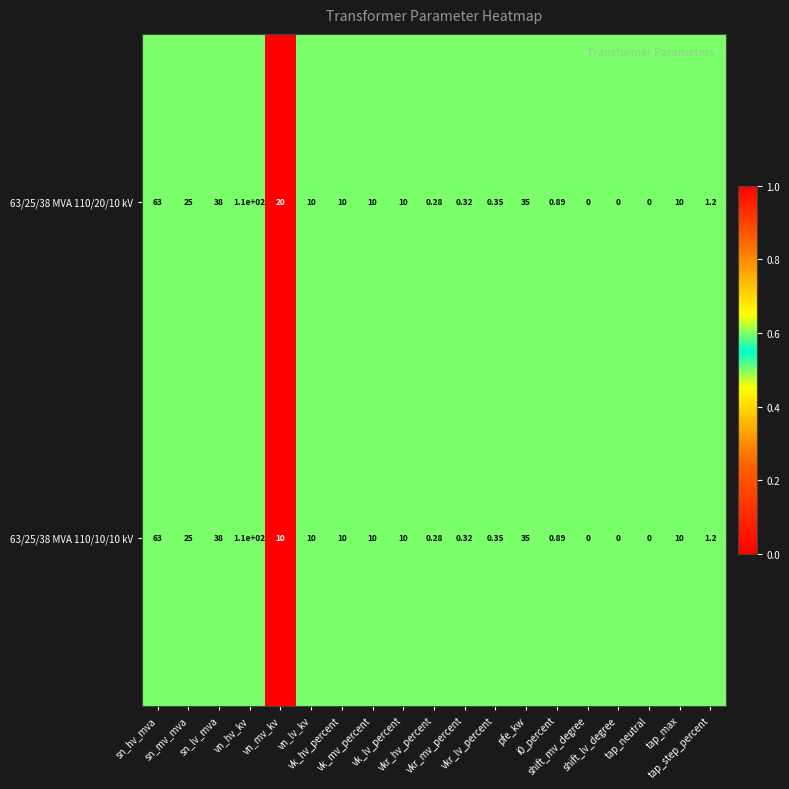

At which category is the sum across all series the highest?

vn_hv_kv